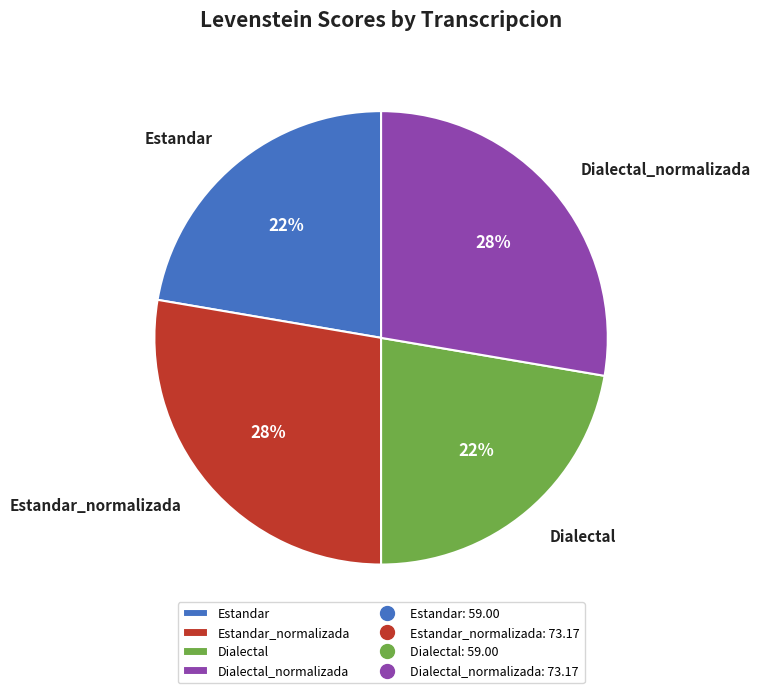

Does Dialectal_normalizada account for over 50% of the chart?

No